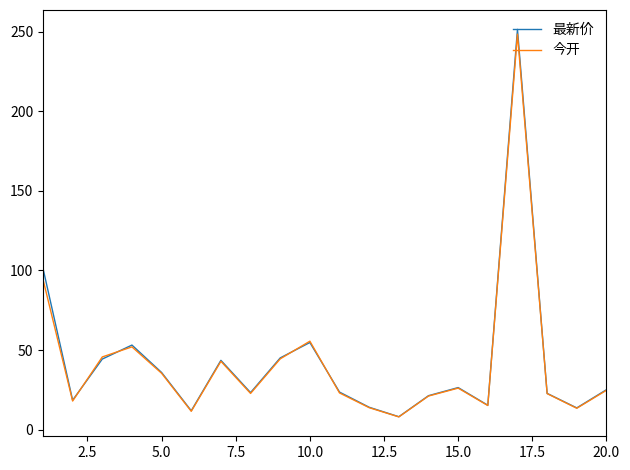

Which series has the largest range (max minus min)?

最新价